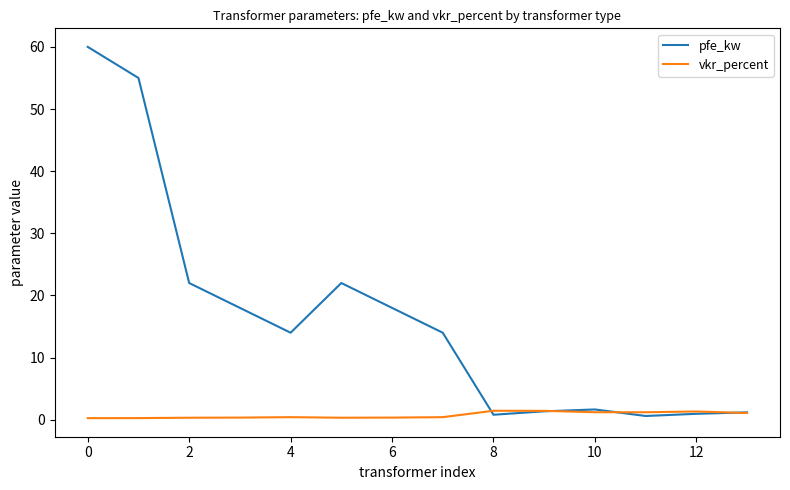

What is the greatest value displayed?

60.0